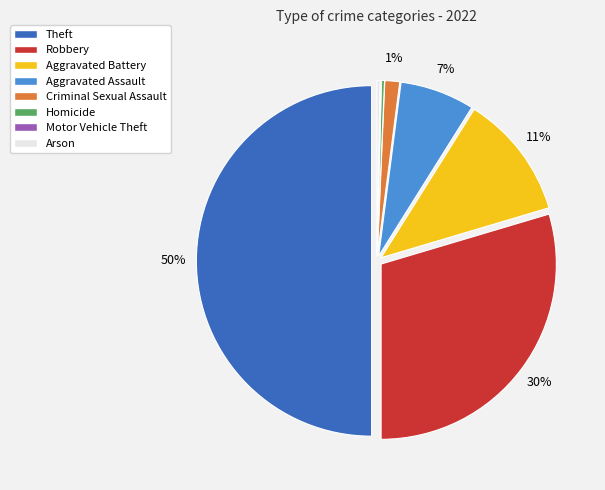

Does Arson represent more than half of the total?

No